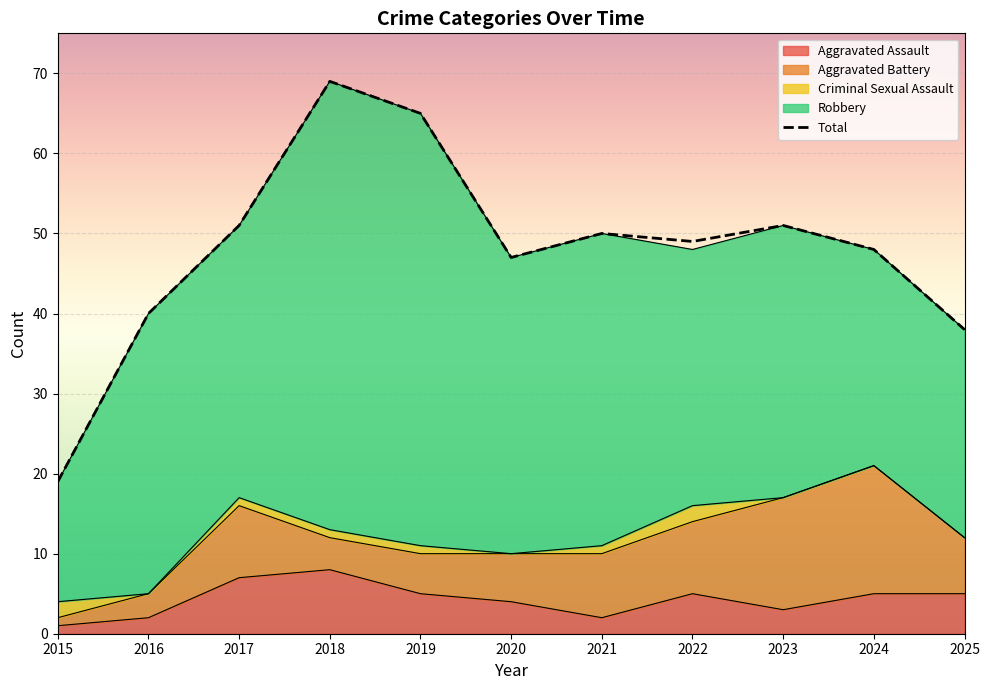

List the labels in order of value, largest first.

2018, 2019, 2017, 2023, 2021, 2022, 2024, 2020, 2016, 2025, 2015